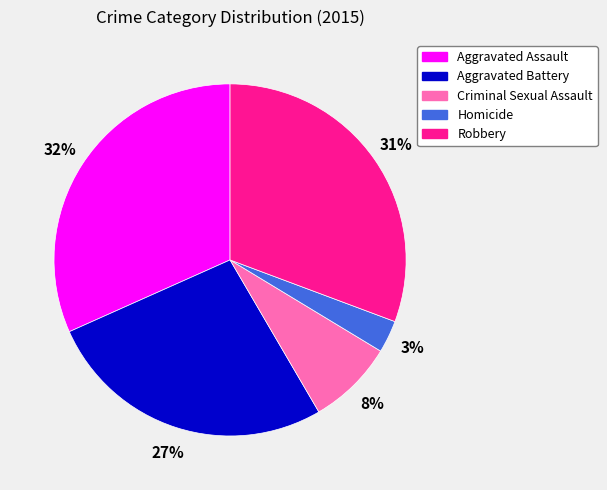

What percentage is the Robbery slice, to the nearest percent?

31%